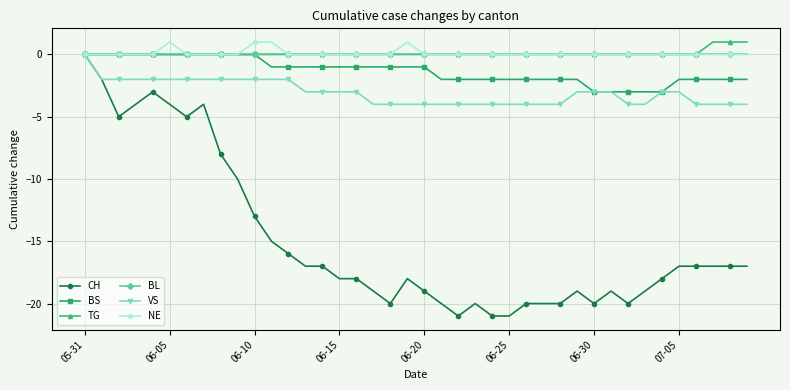

True or false: CH has more than 1 points higher than both neighbors.

True